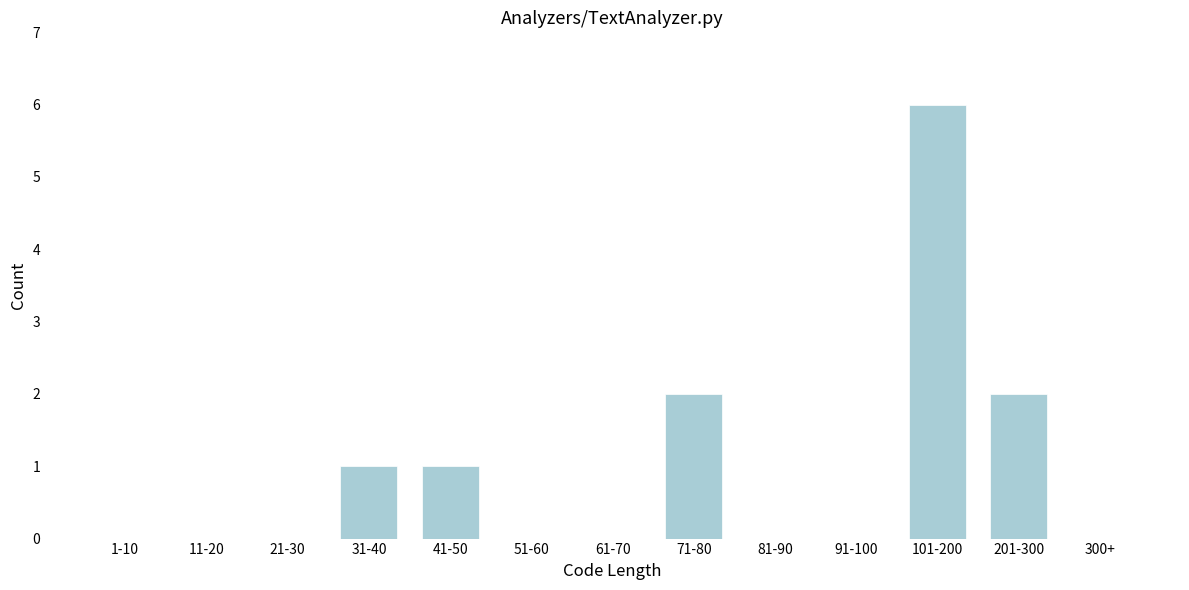

Reading right to left, transcribe all the data shown in this chart.

300+=0	201-300=2	101-200=6	91-100=0	81-90=0	71-80=2	61-70=0	51-60=0	41-50=1	31-40=1	21-30=0	11-20=0	1-10=0